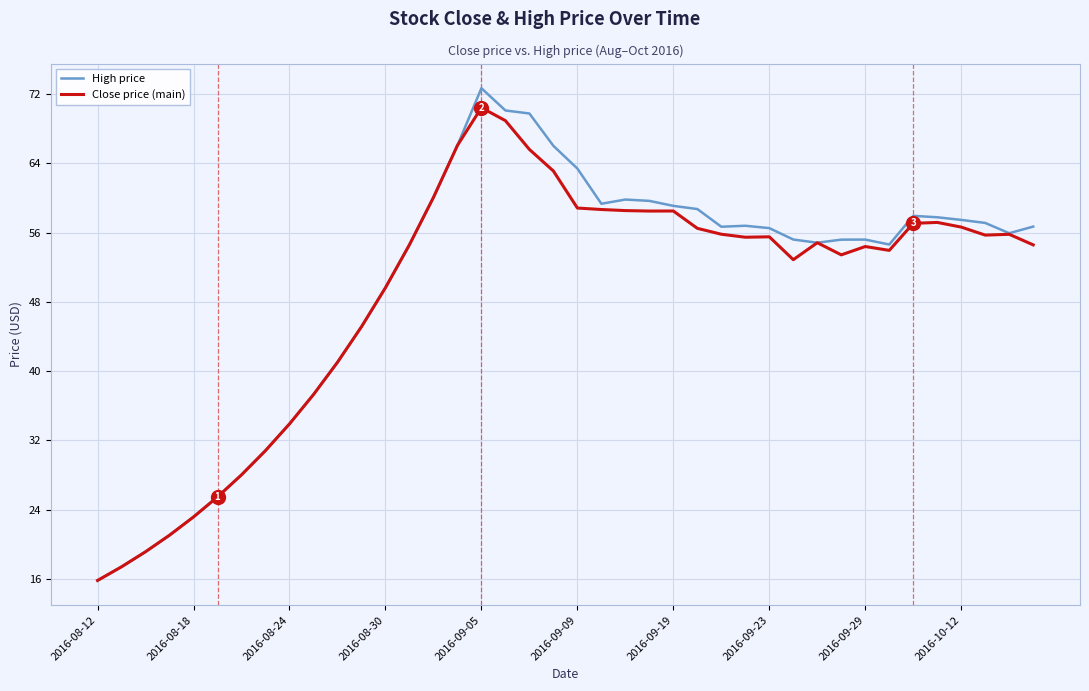

List the series in order of their overall mean, highest first.

High price, Close price (main)